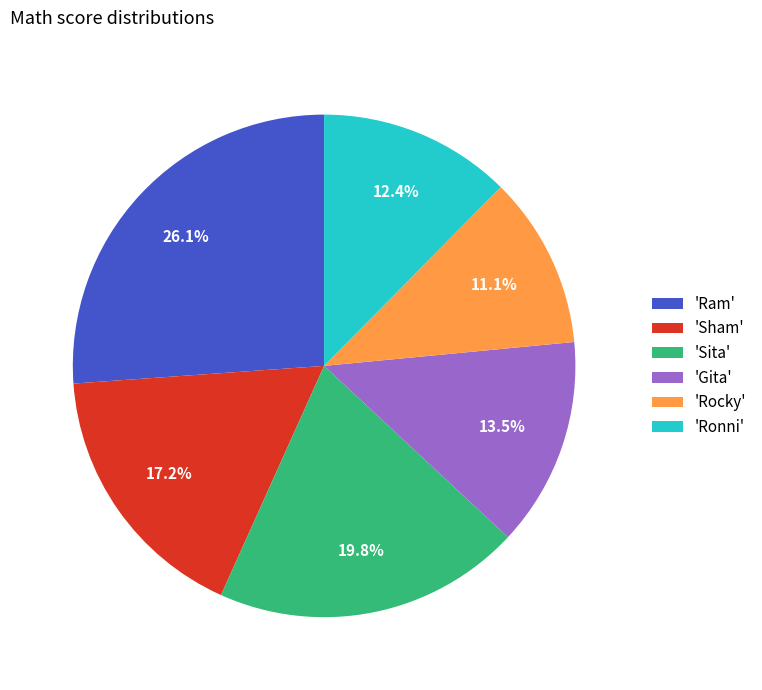

Is there a majority slice in this chart?

No